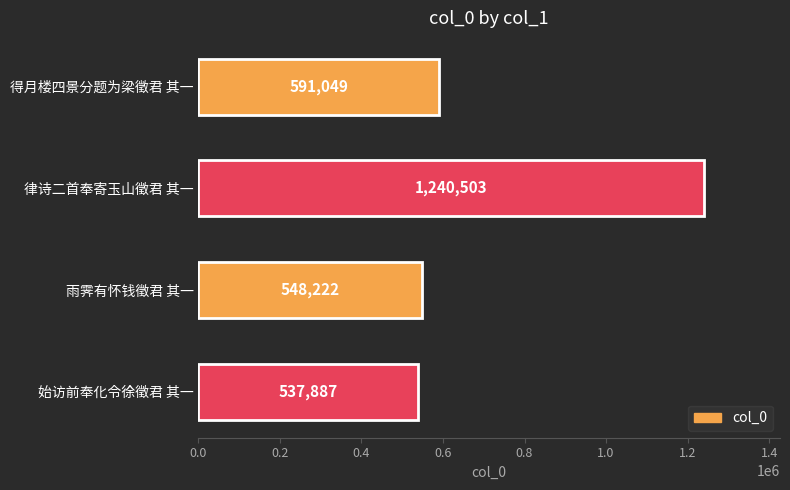

What is the ratio of the value at 雨霁有怀钱徵君 其一 to the value at 律诗二首奉寄玉山徵君 其一?

0.4